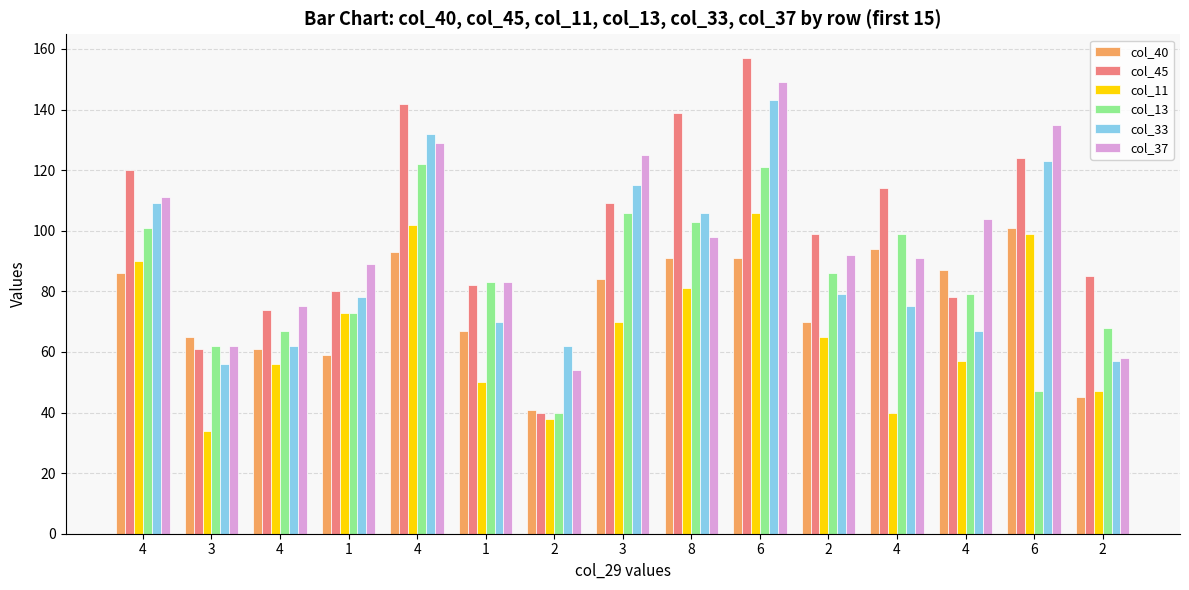

True or false: col_11 has a value of 104 at 2.

False